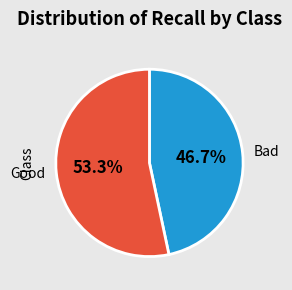

Is it true that Good is 42% of the pie?

False